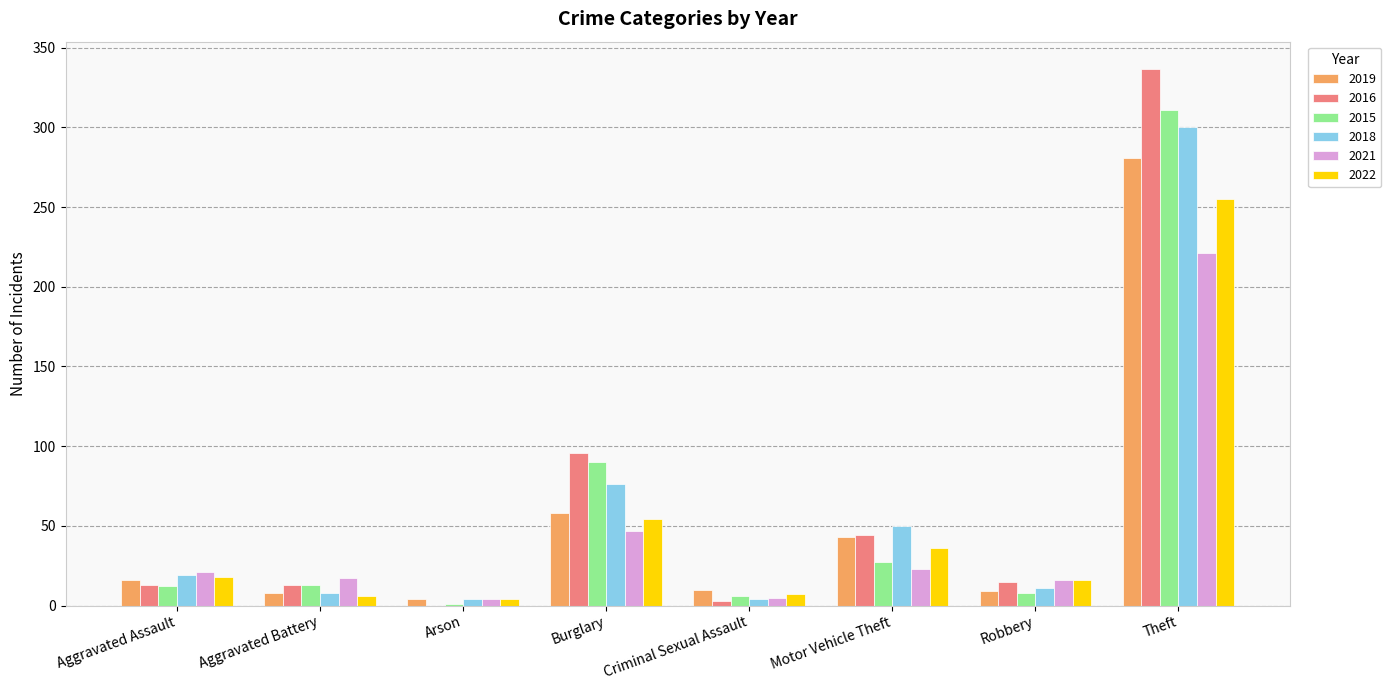

What is the spread (max minus min) of values at Arson?

4